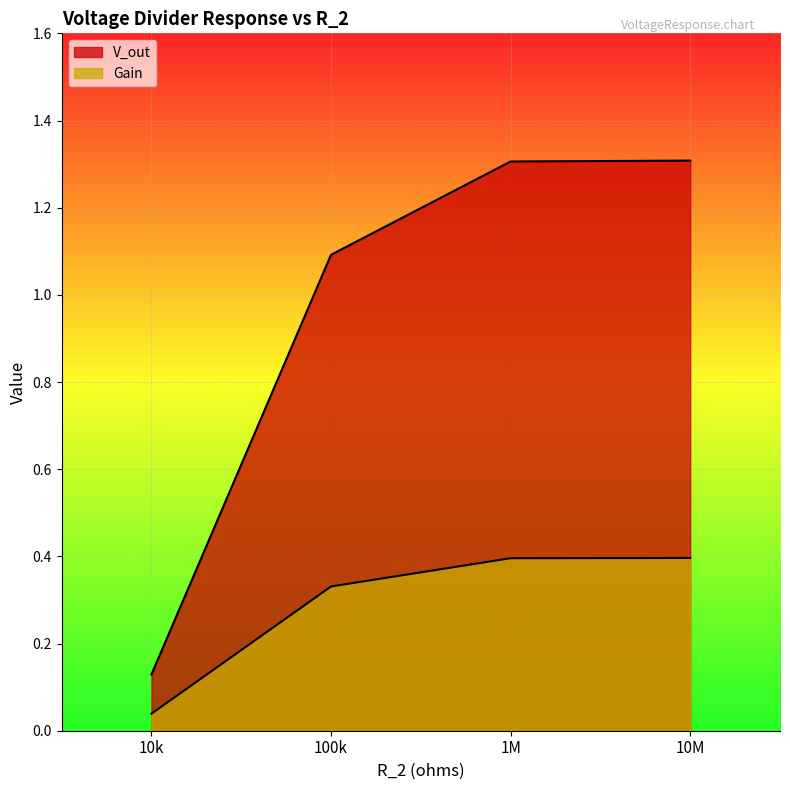

Rank the series at 100k from lowest to highest value.

Gain, V_out